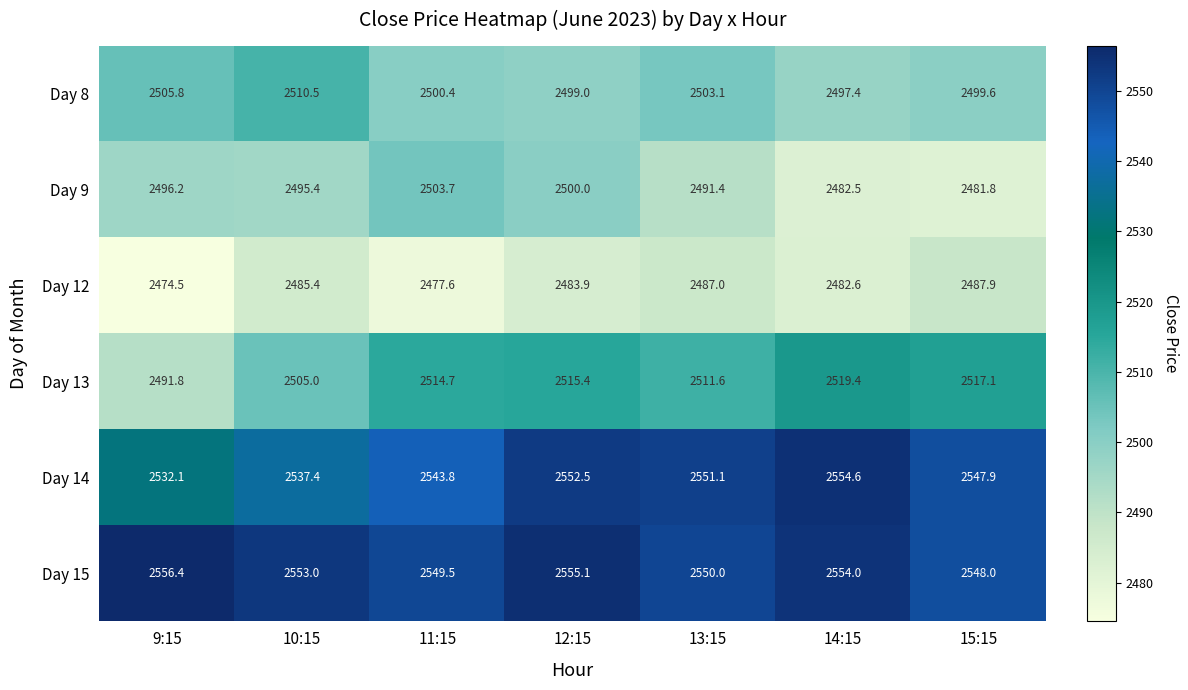

Is the value of Day 13 at 10:15 greater than the value of Day 9 at 11:15?

Yes